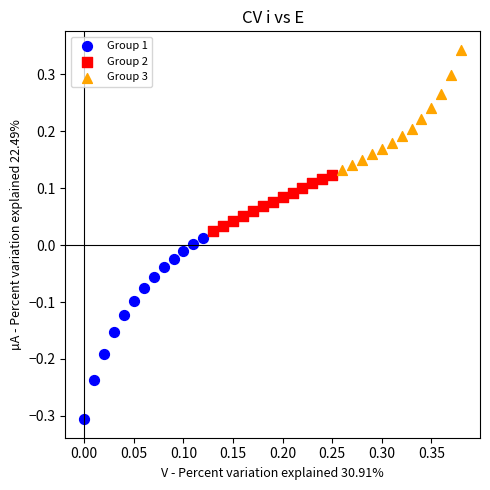

Which series contains the highest Y value?

Group 3